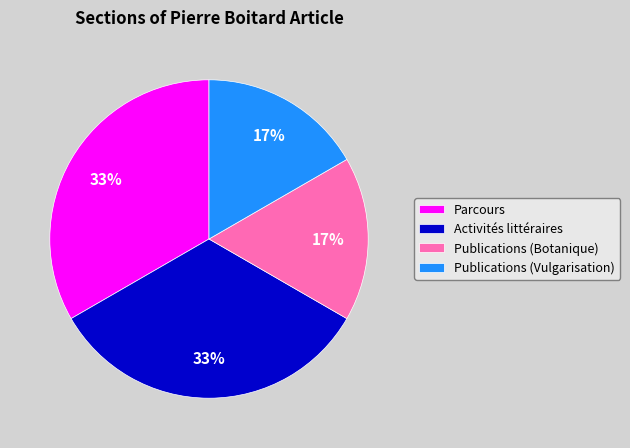

Which has a higher value, Parcours or Publications (Botanique)?

Parcours